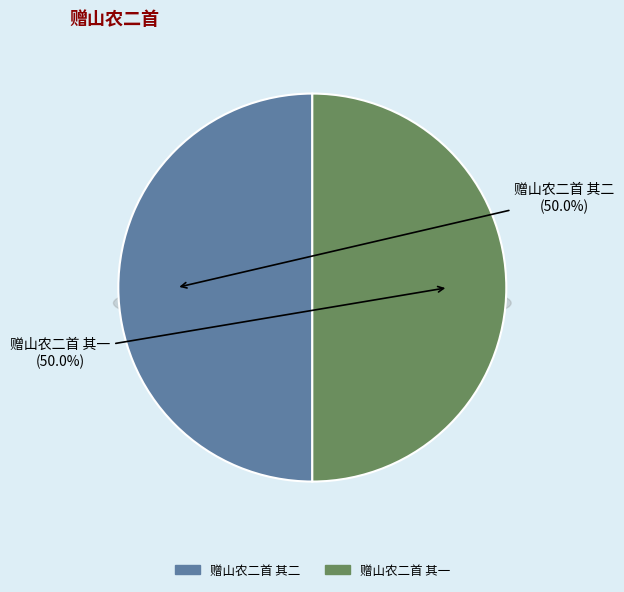

What percentage is the 赠山农二首 其二 slice, to the nearest percent?

50%